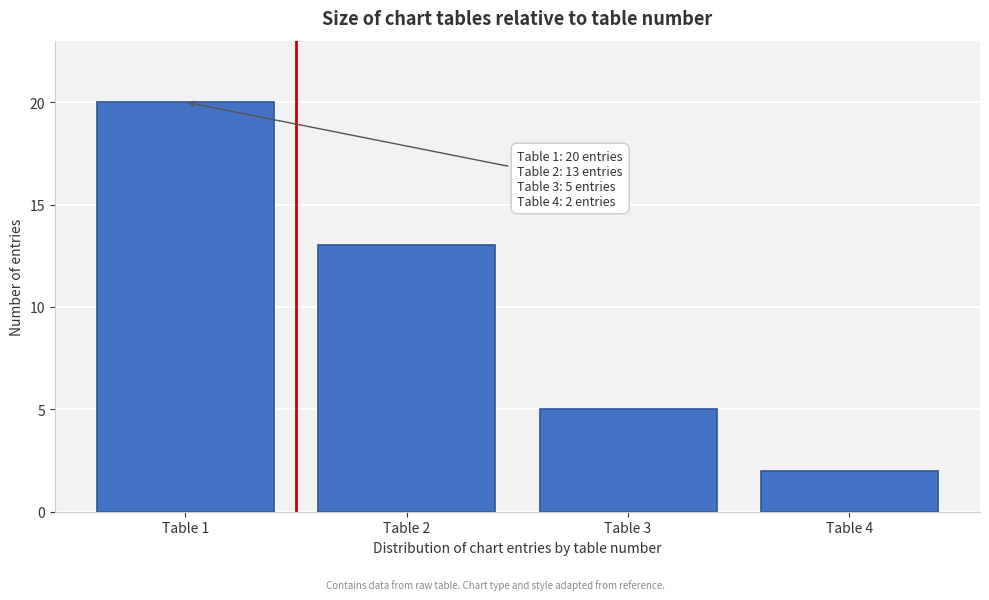

Reading left to right, transcribe all the data shown in this chart.

20	13	5	2